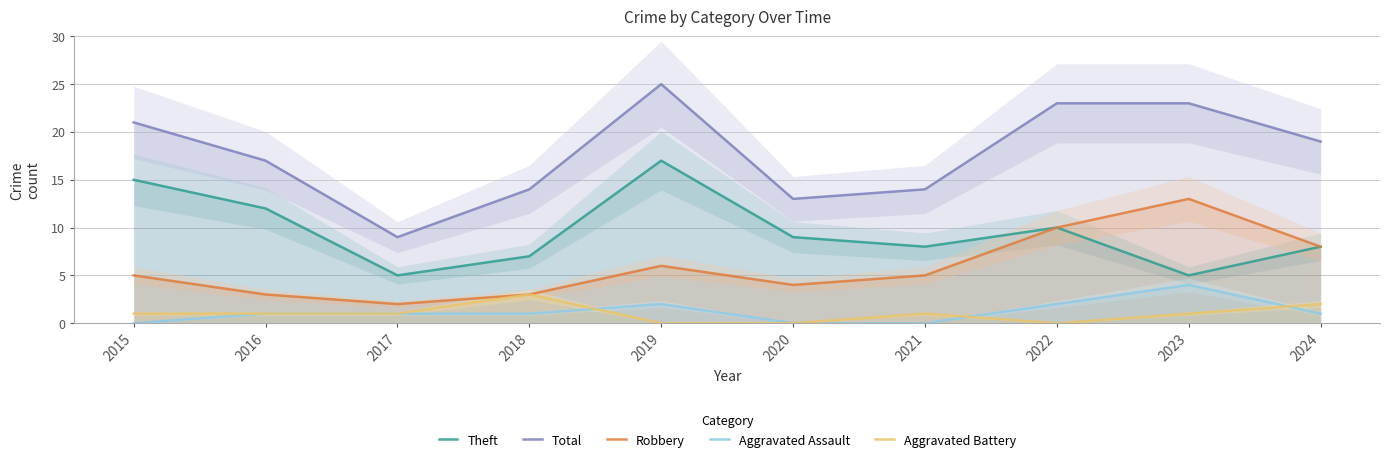

Which series has the largest range (max minus min)?

Total